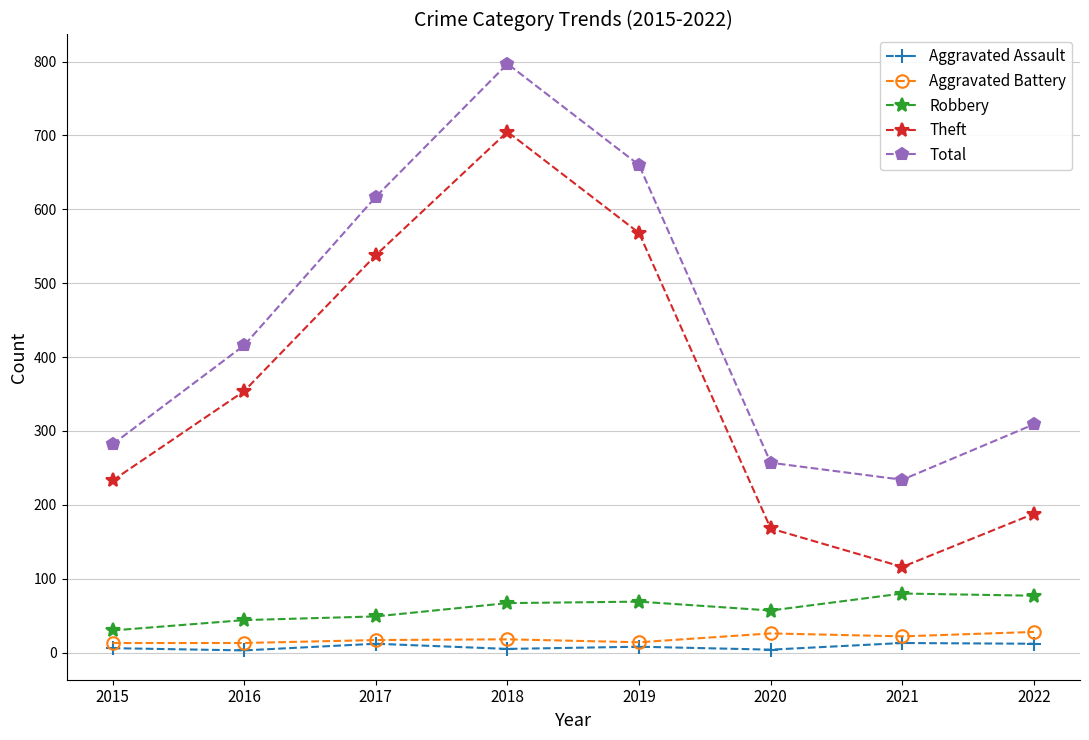

What is the minimum value for Total?

234